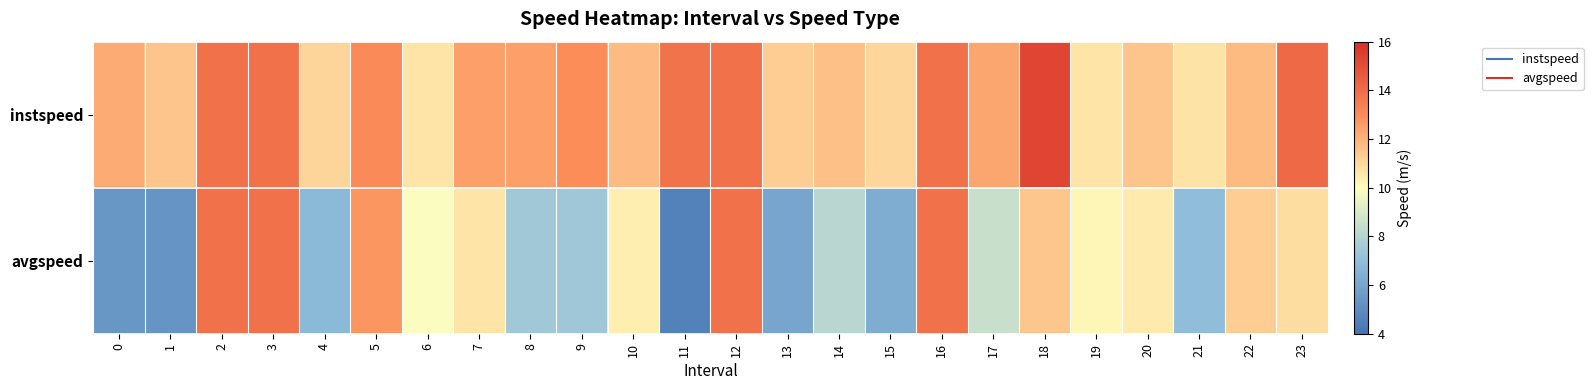

How many distinct data groups are displayed?

2